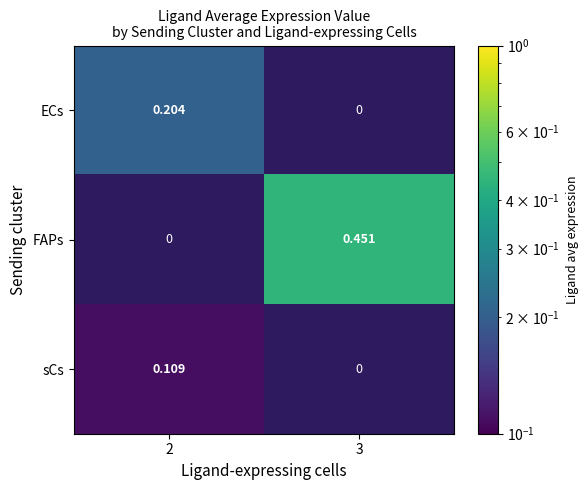

Is the value of ECs at 2 greater than the value of FAPs at 3?

No